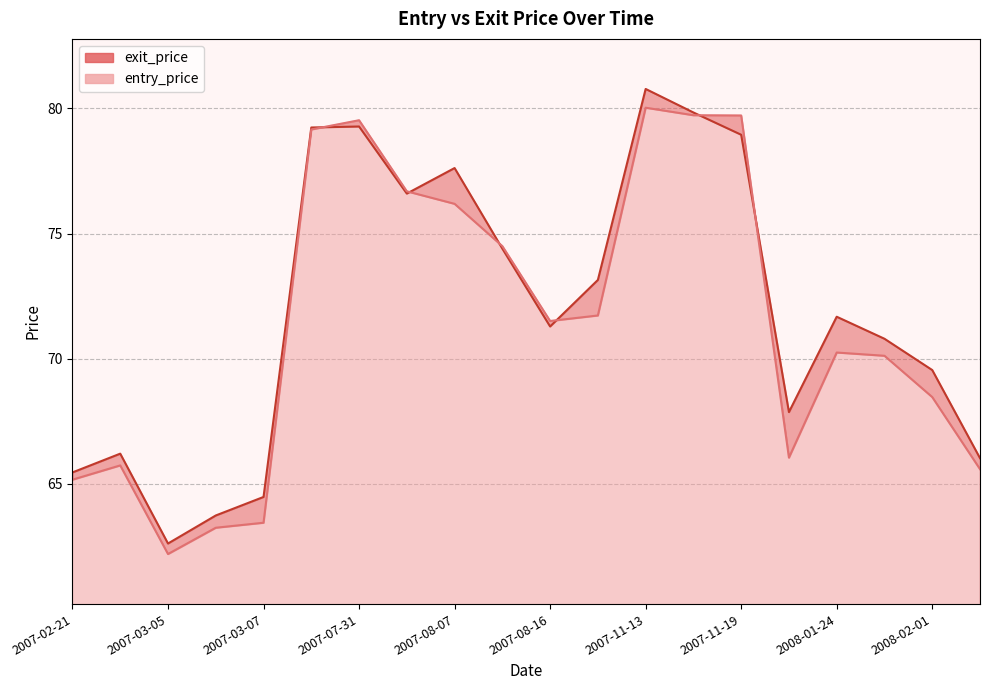

Between 2007-11-13 and 2007-08-16, which is larger?

2007-11-13